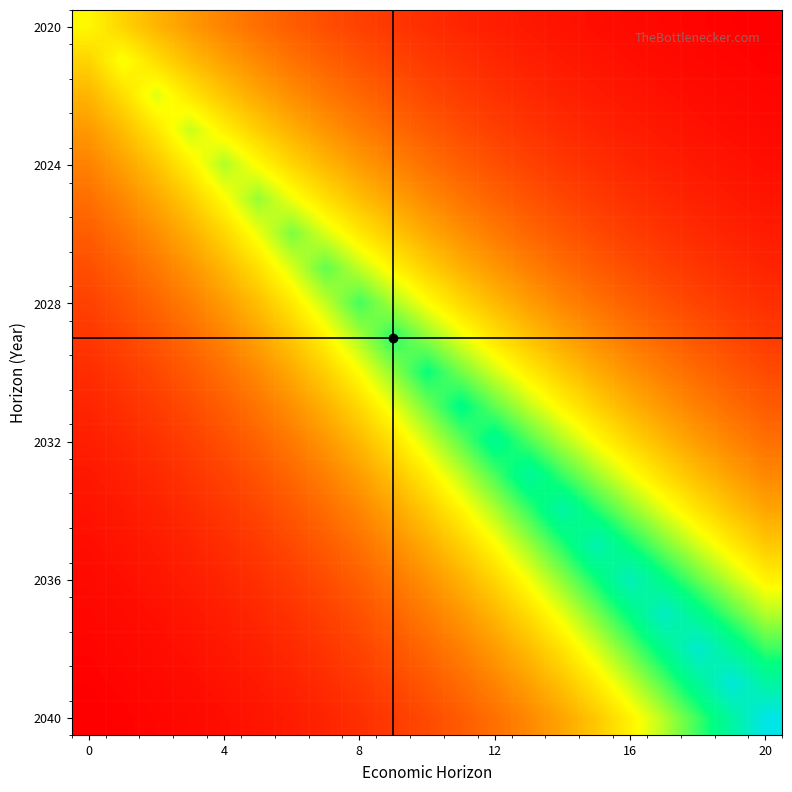

How many categories are shown in the chart?

21